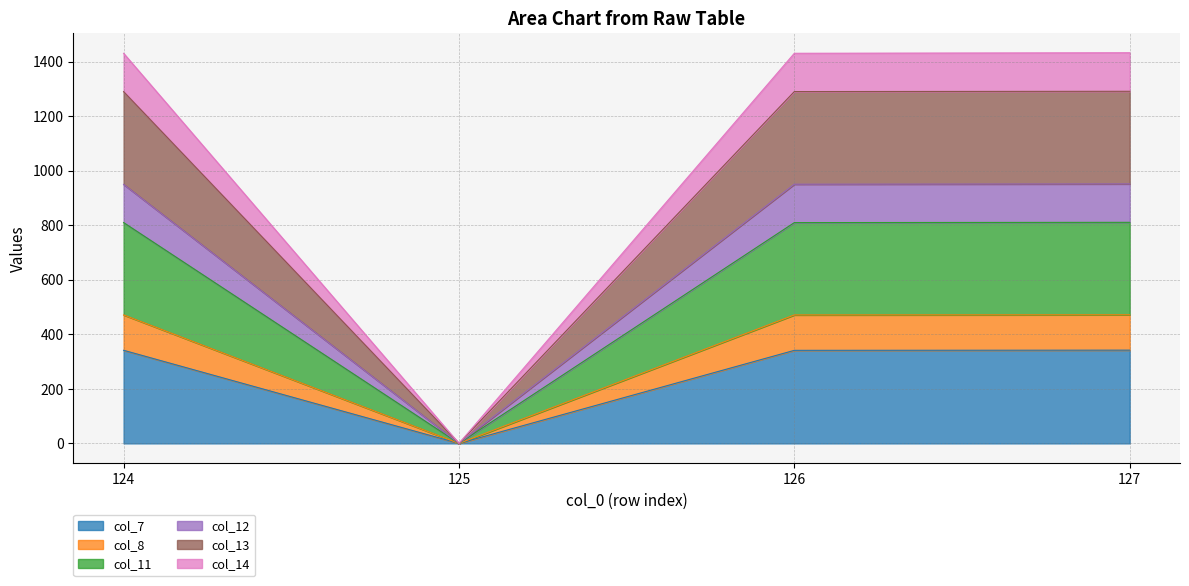

True or false: col_7 has a value of 0.0 at 125.

True